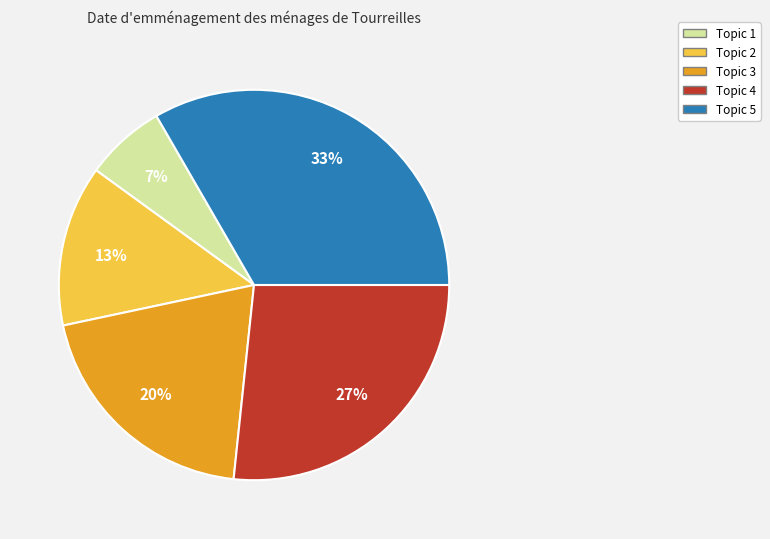

How many slices are in this pie chart?

5